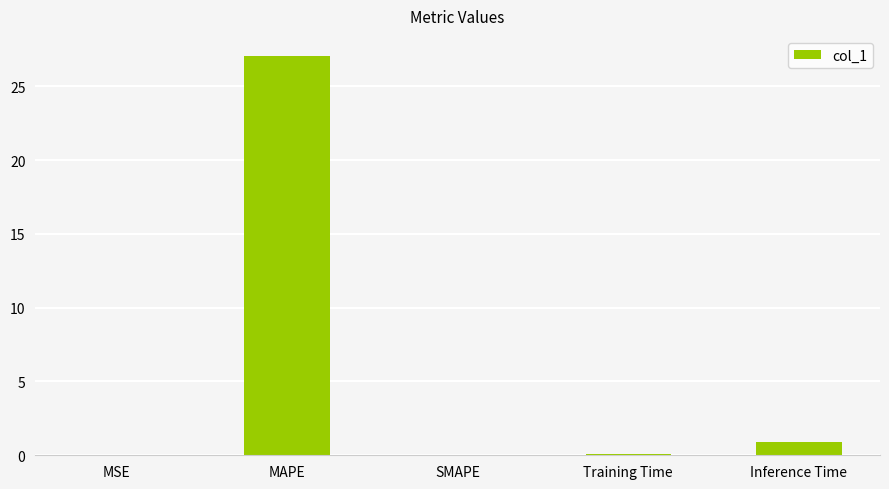

True or false: the data shows 0.0 at SMAPE.

True